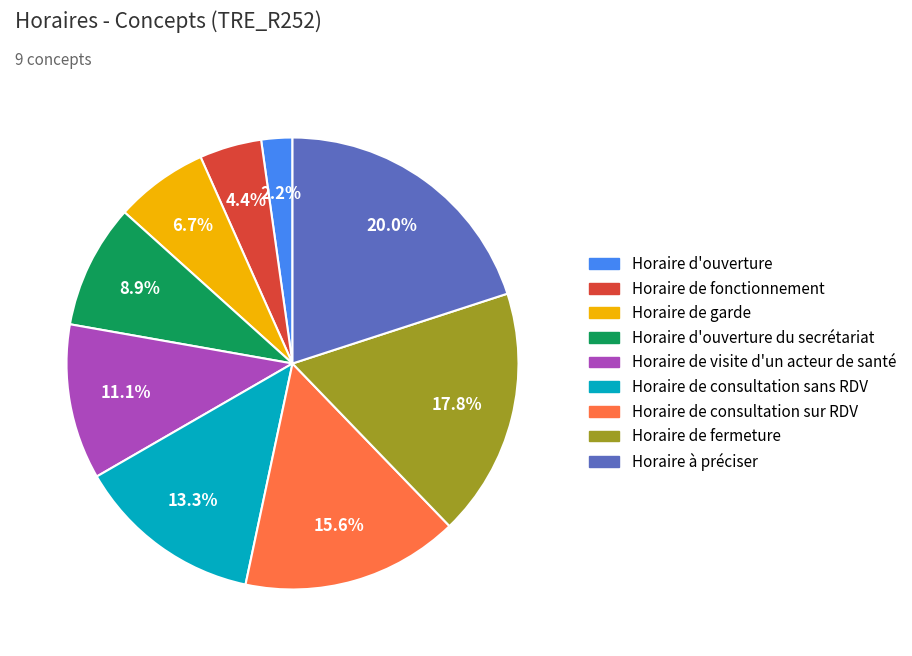

How many segments does this pie chart have?

9